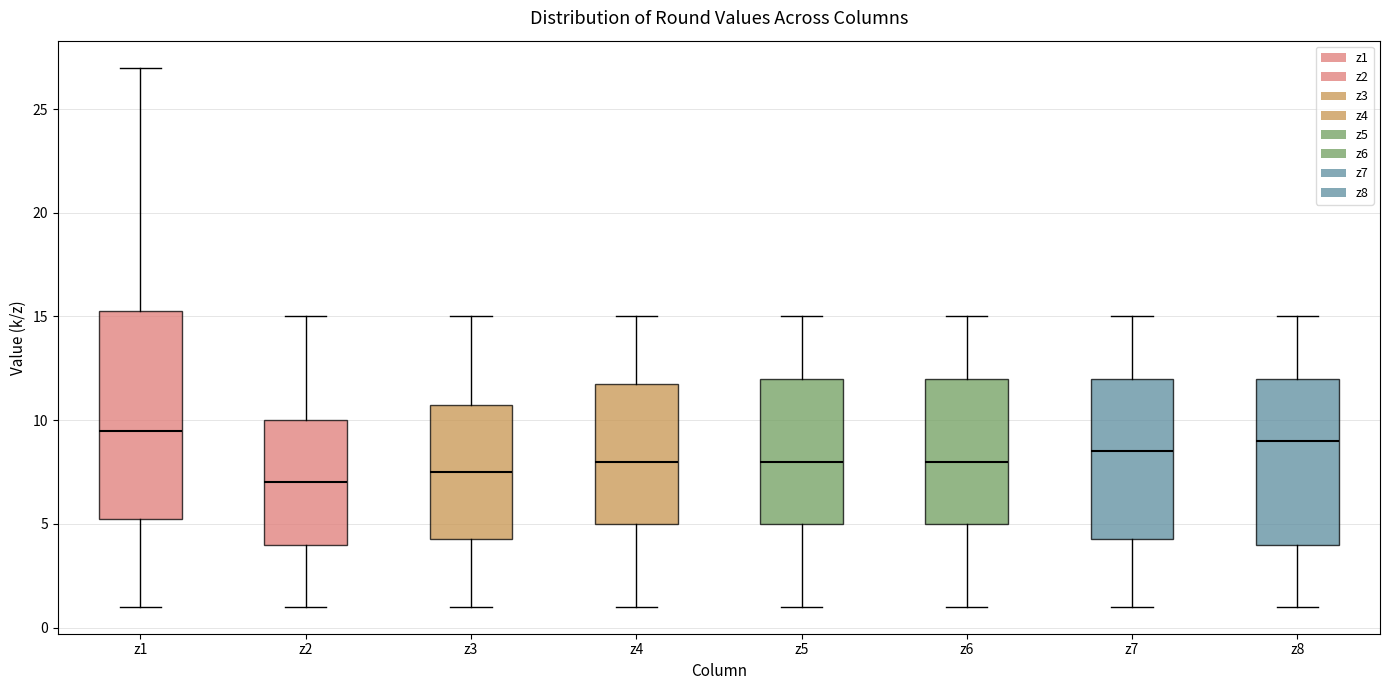

Comparing the boxes themselves (not the whiskers), which one is the tallest?

z1